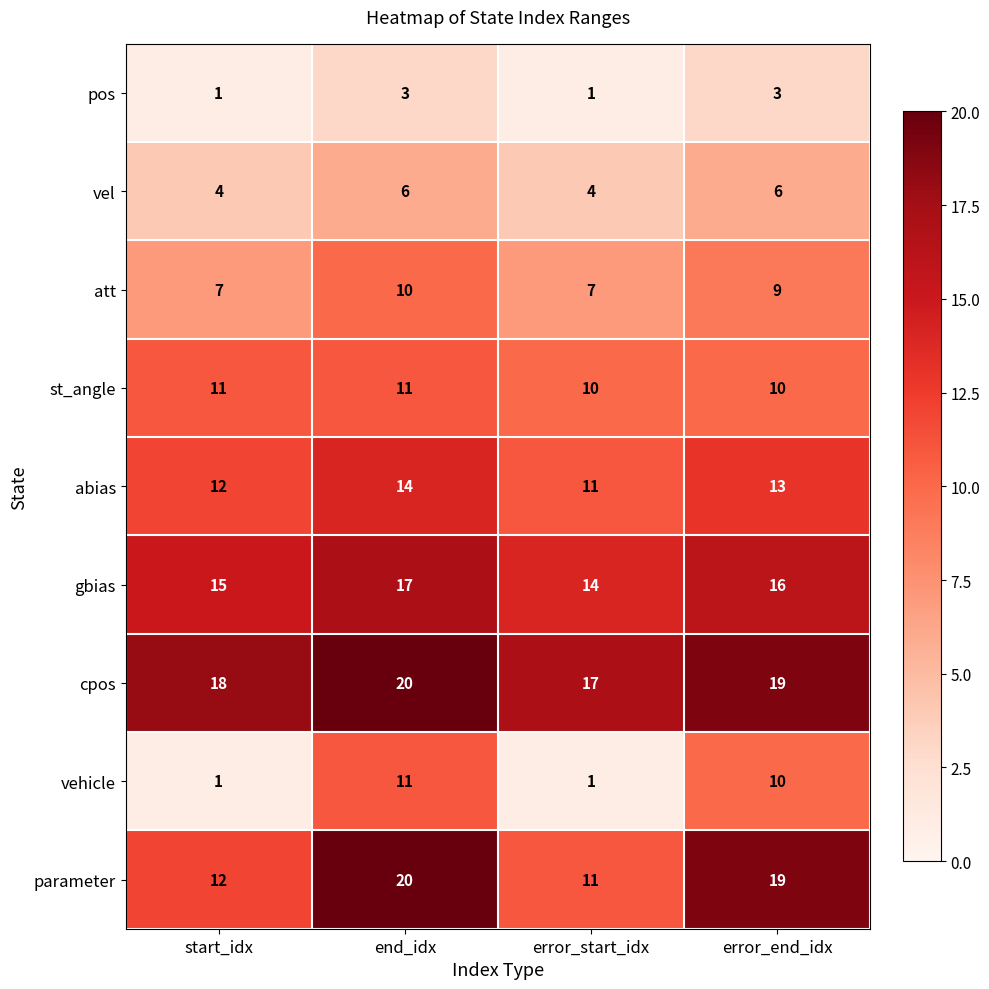

The value of parameter at error_end_idx is 19. True or false?

True